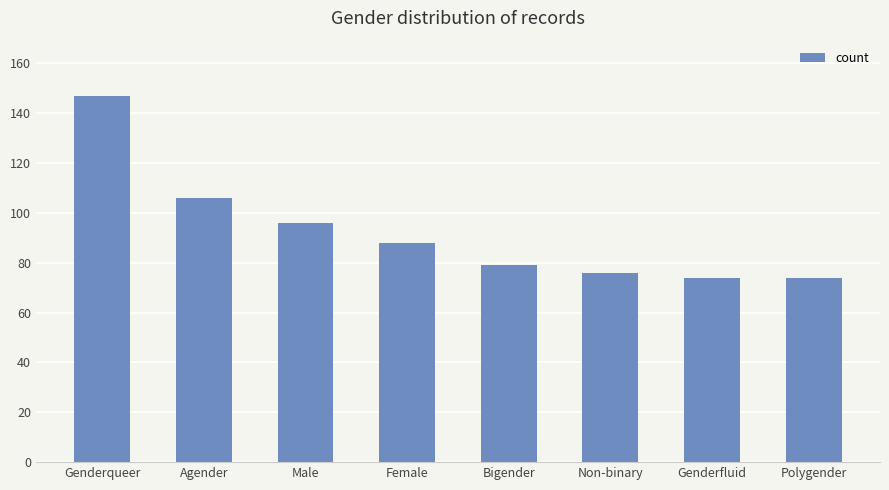

What is the minimum value shown in the chart?

74